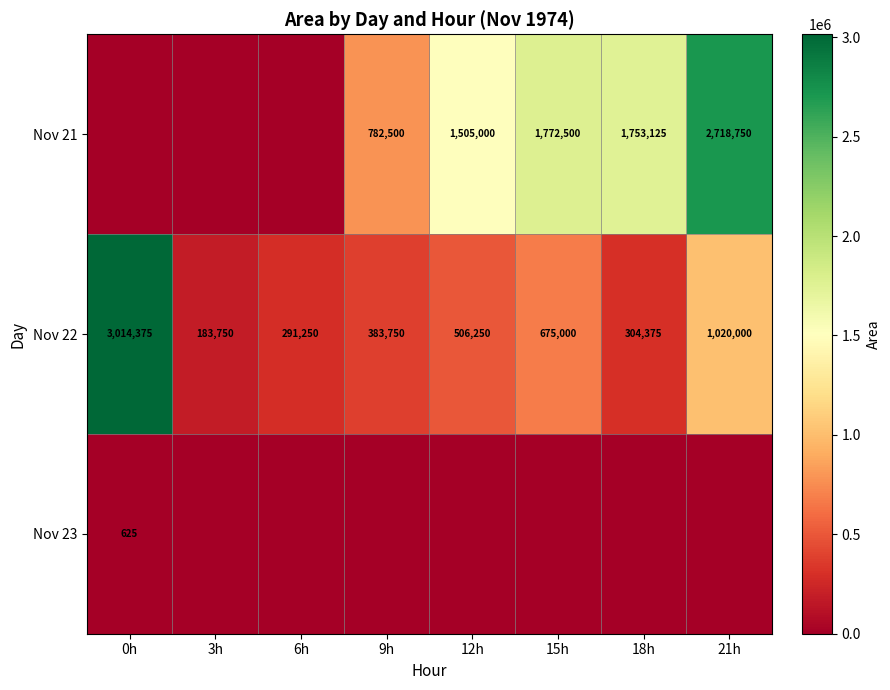

What is the difference between the maximum and minimum values in the Nov 22 series?

2830625